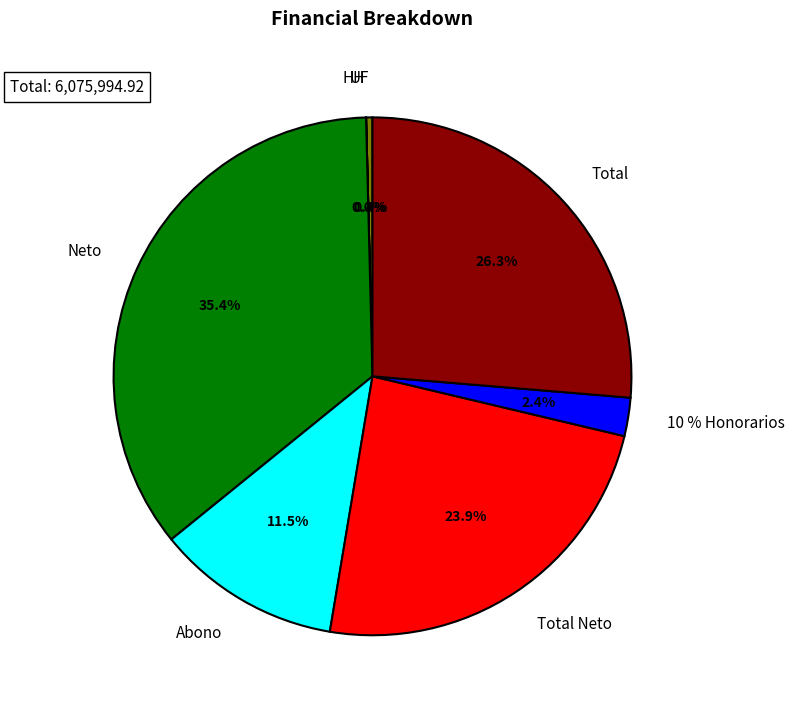

The Abono slice represents 17% of the pie. True or false?

False